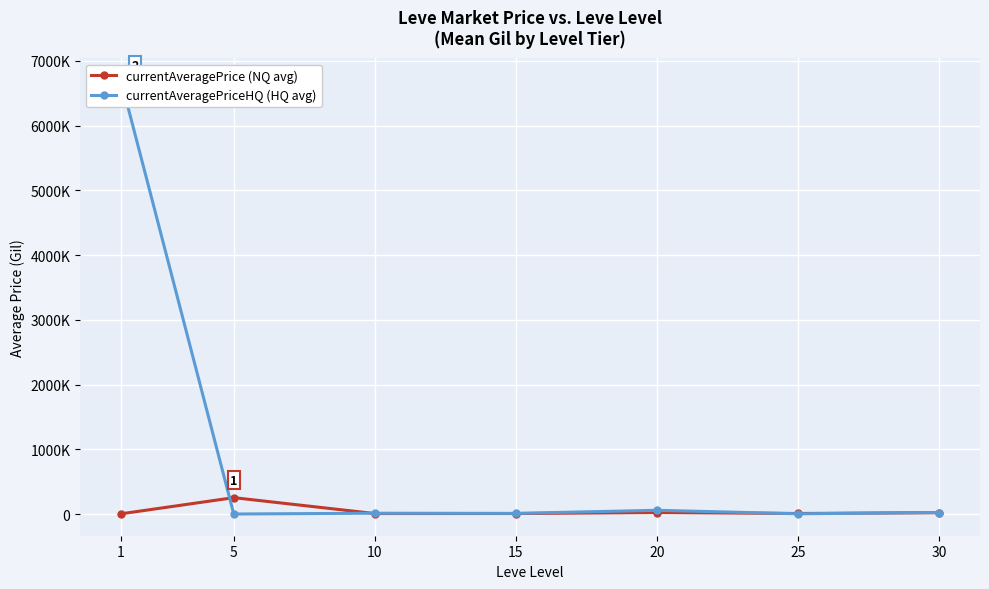

Reading left to right, transcribe all the data shown in this chart.

currentAveragePrice (NQ avg): 1=3131.3	5=252818.4	10=7186.5	15=7421.2	20=22540.0	25=8315.8	30=20406.0
currentAveragePriceHQ (HQ avg): 1=6702596.0	5=0.0	10=12479.0	15=9900.0	20=57621.0	25=3699.0	30=23009.7